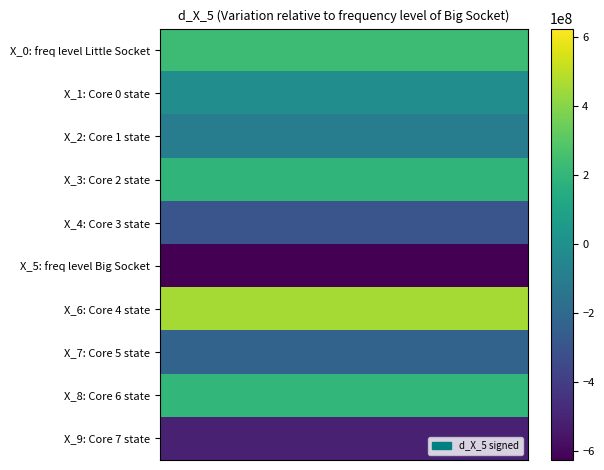

Reading left to right, extract all data points from this chart.

X_0: freq level Little Socket: 233570688.8	233570688.8	233570688.8	233570688.8	233570688.8
X_1: Core 0 state: -13989007.3	-13989007.3	-13989007.3	-13989007.3	-13989007.3
X_2: Core 1 state: -93715643.9	-93715643.9	-93715643.9	-93715643.9	-93715643.9
X_3: Core 2 state: 194513723.6	194513723.6	194513723.6	194513723.6	194513723.6
X_4: Core 3 state: -295189903.7	-295189903.7	-295189903.7	-295189903.7	-295189903.7
X_5: freq level Big Socket: -625079840.3	-625079840.3	-625079840.3	-625079840.3	-625079840.3
X_6: Core 4 state: 457893765.2	457893765.2	457893765.2	457893765.2	457893765.2
X_7: Core 5 state: -228424387.7	-228424387.7	-228424387.7	-228424387.7	-228424387.7
X_8: Core 6 state: 202310890.7	202310890.7	202310890.7	202310890.7	202310890.7
X_9: Core 7 state: -510372464.4	-510372464.4	-510372464.4	-510372464.4	-510372464.4